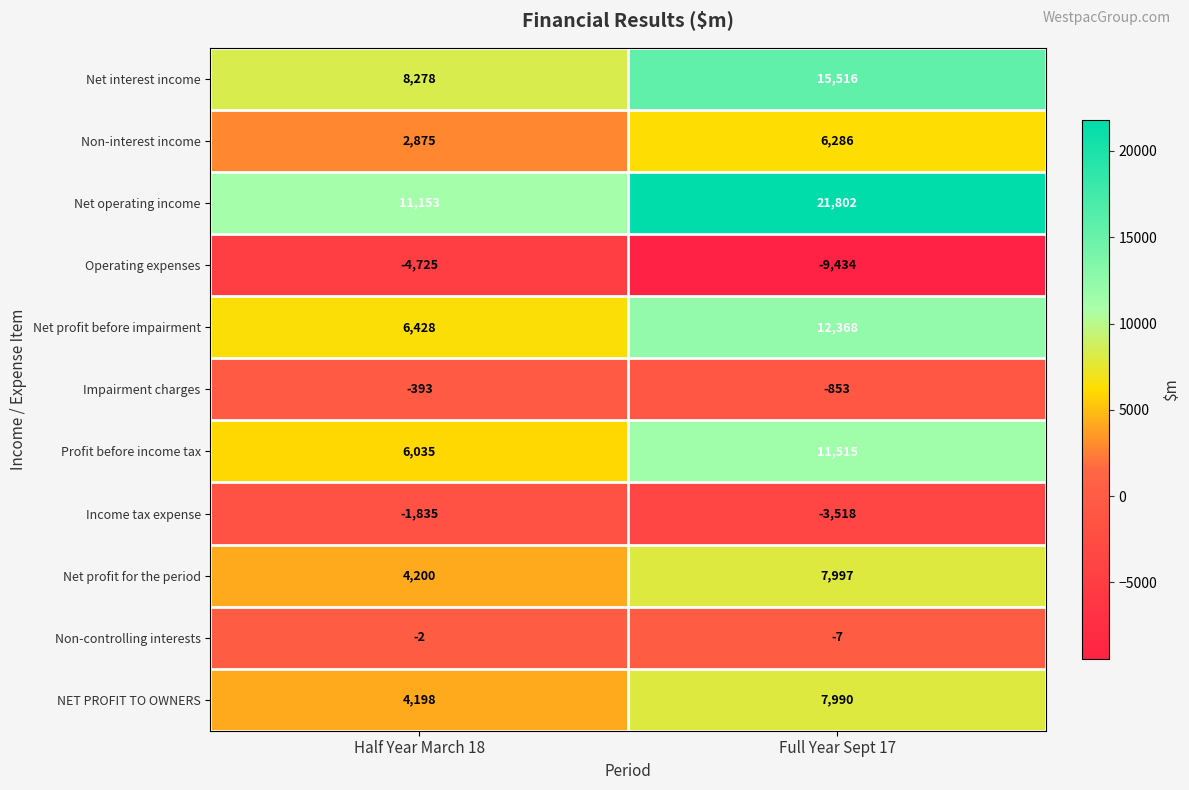

Rank the series at Full Year Sept 17 from lowest to highest value.

Operating expenses, Income tax expense, Impairment charges, Non-controlling interests, Non-interest income, NET PROFIT TO OWNERS, Net profit for the period, Profit before income tax, Net profit before impairment, Net interest income, Net operating income